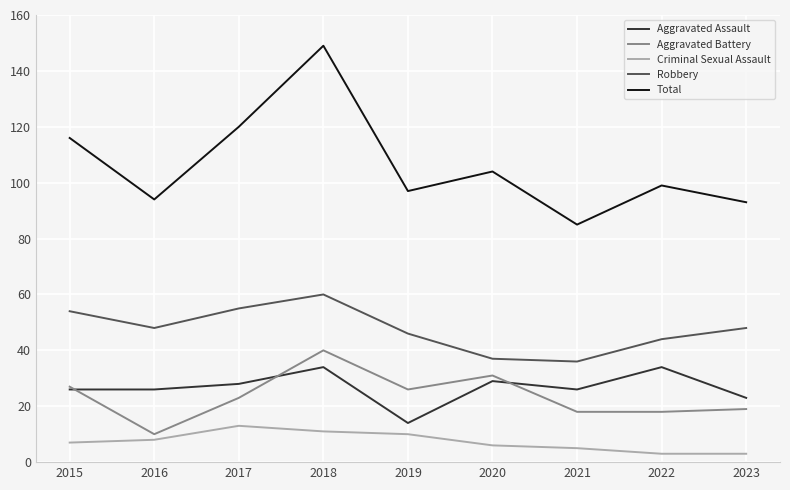

How many interior local valleys does the Total series have?

3